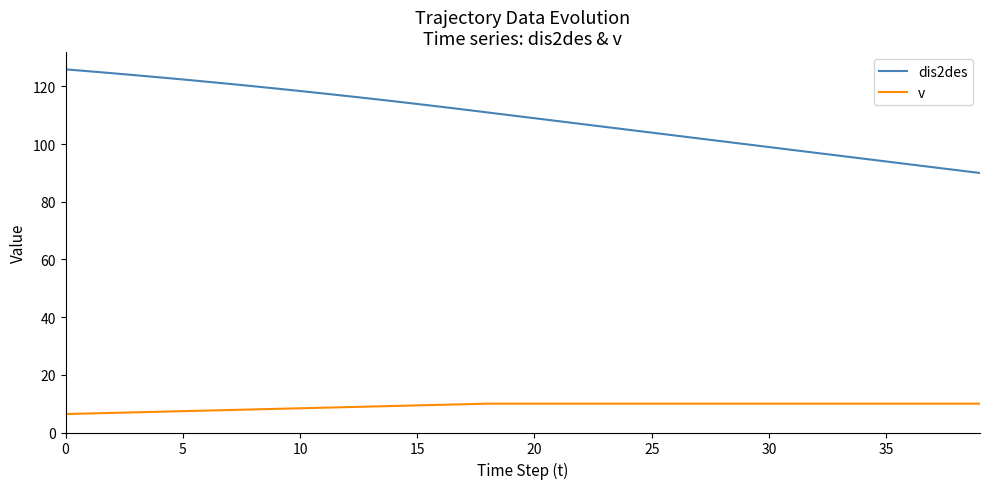

Which series has the widest spread of values?

dis2des